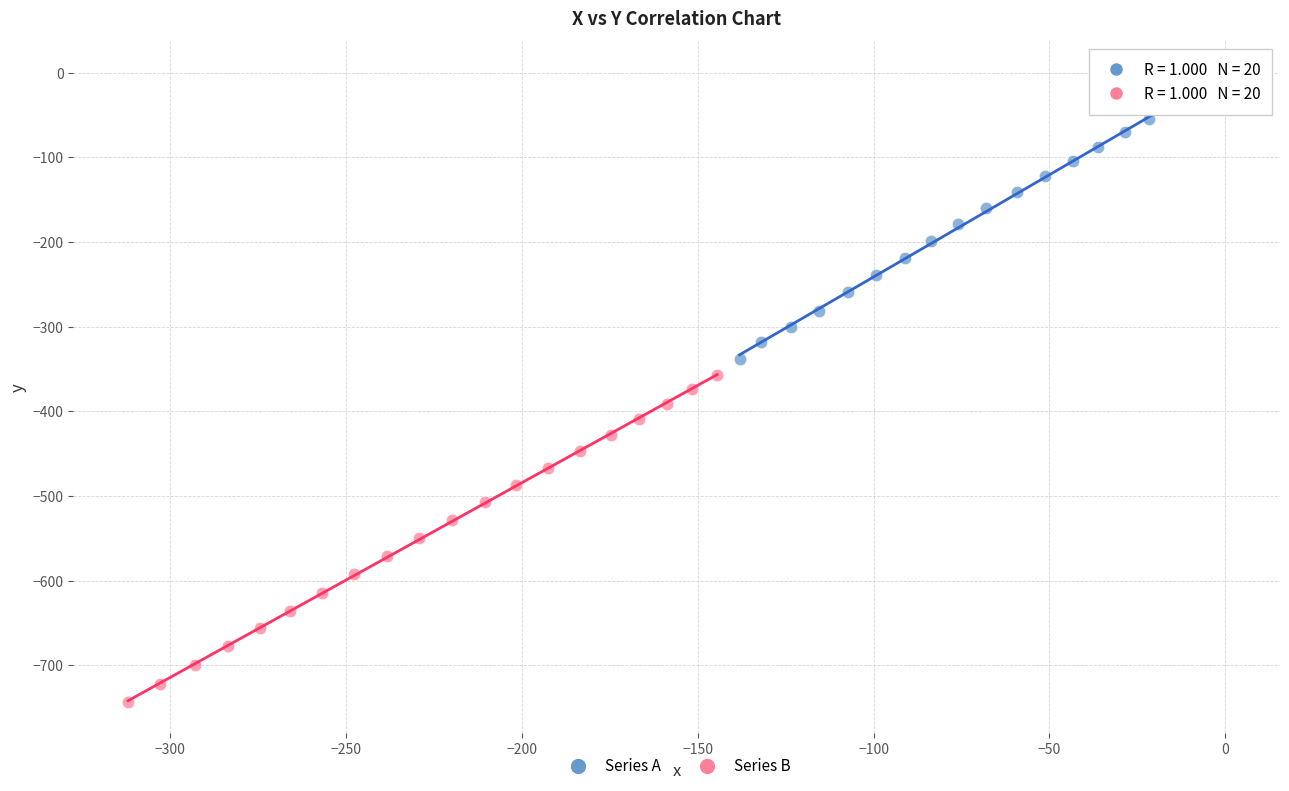

Which series reaches the minimum Y coordinate?

Series B